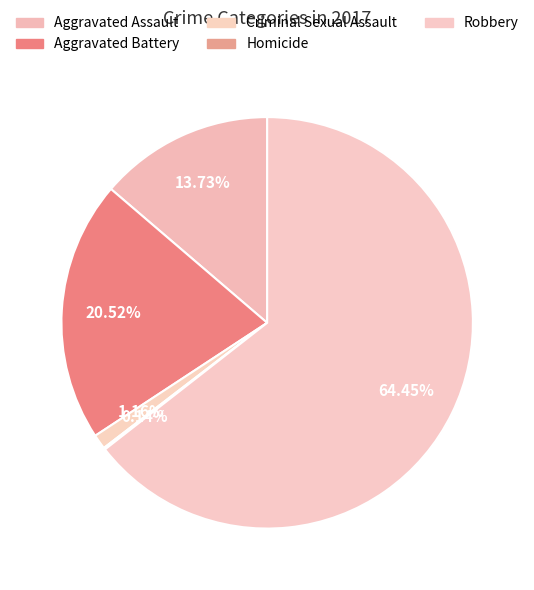

To the nearest percent, what is the average slice percentage?

20%